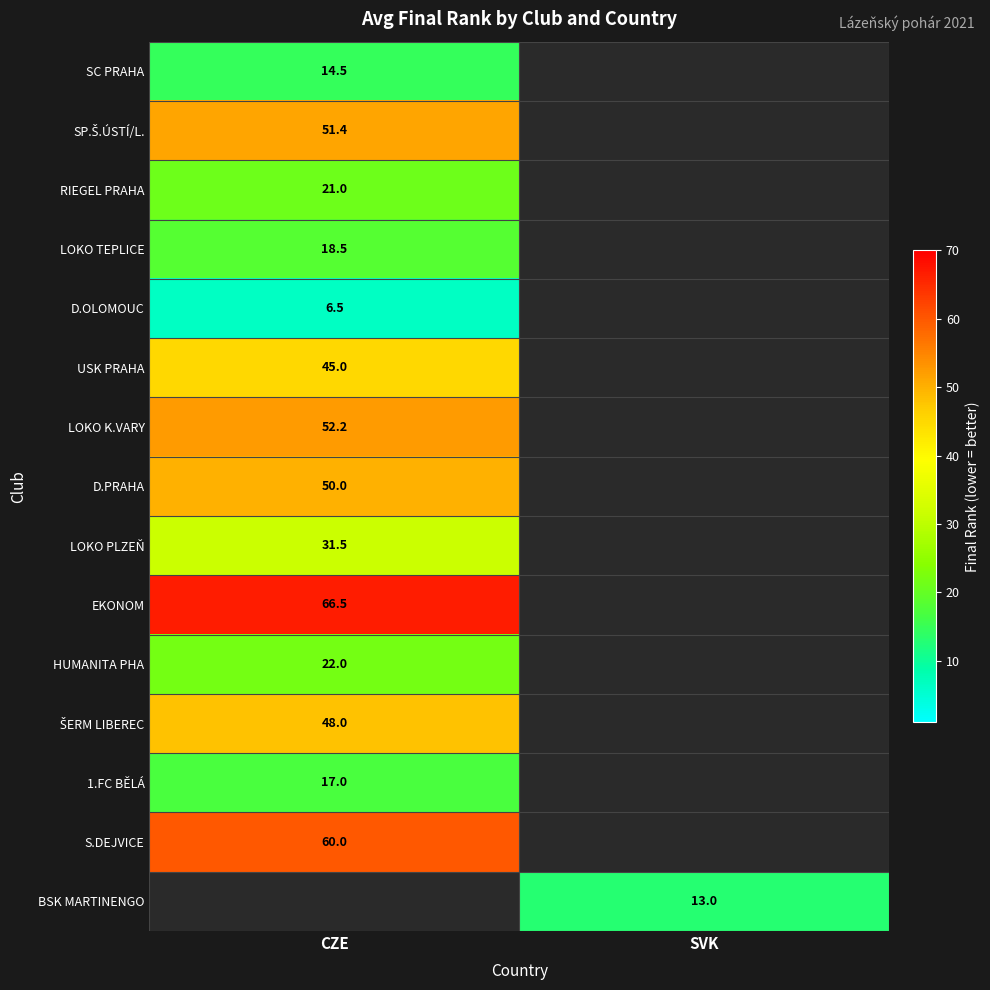

True or false: 1.FC BĚLÁ has a value of 28.7 at CZE.

False